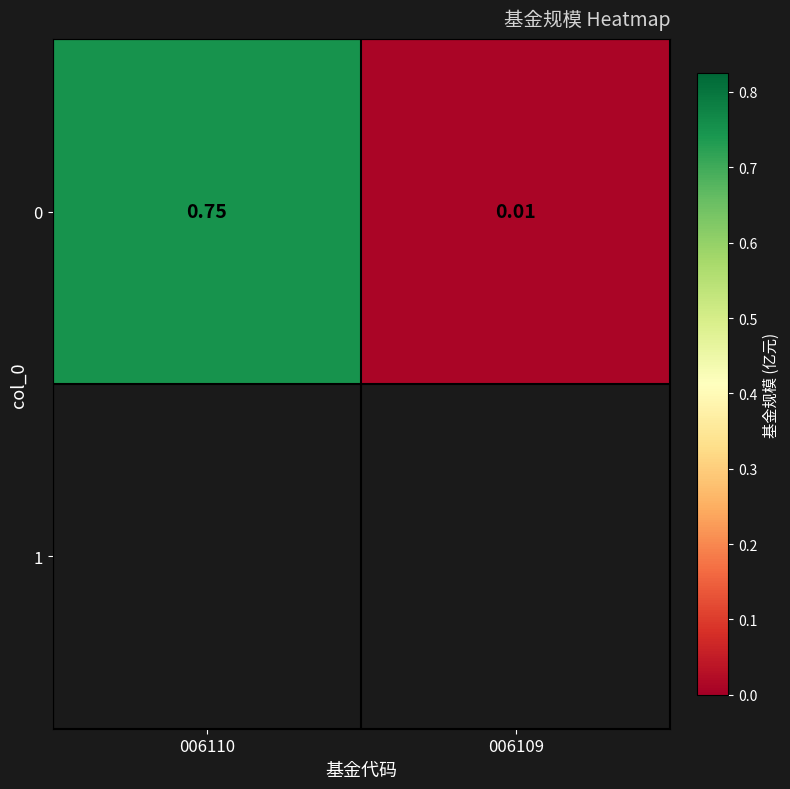

List the labels in order of value, smallest first.

006109, 006110